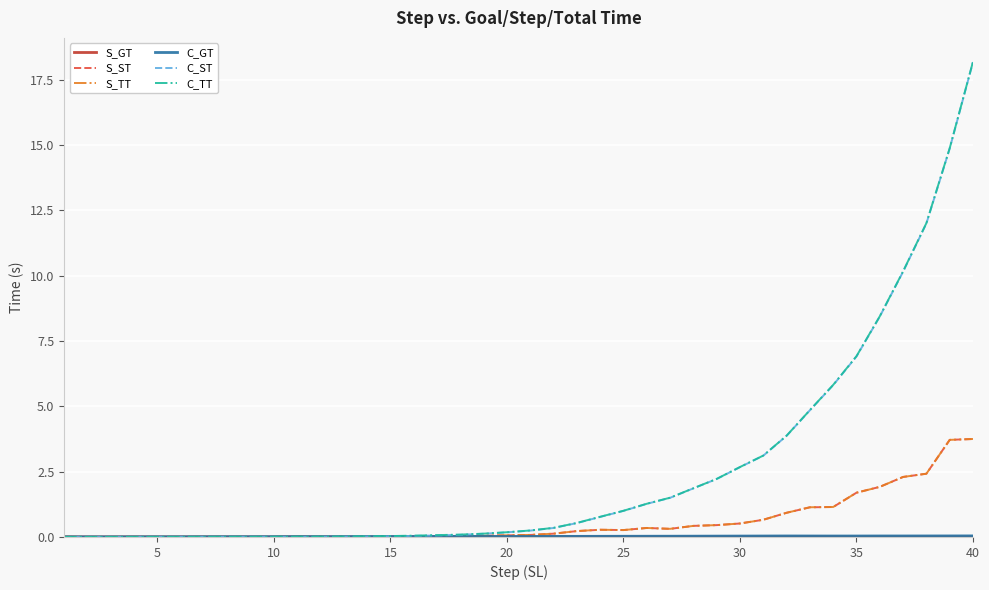

How many lines are shown in the chart?

6